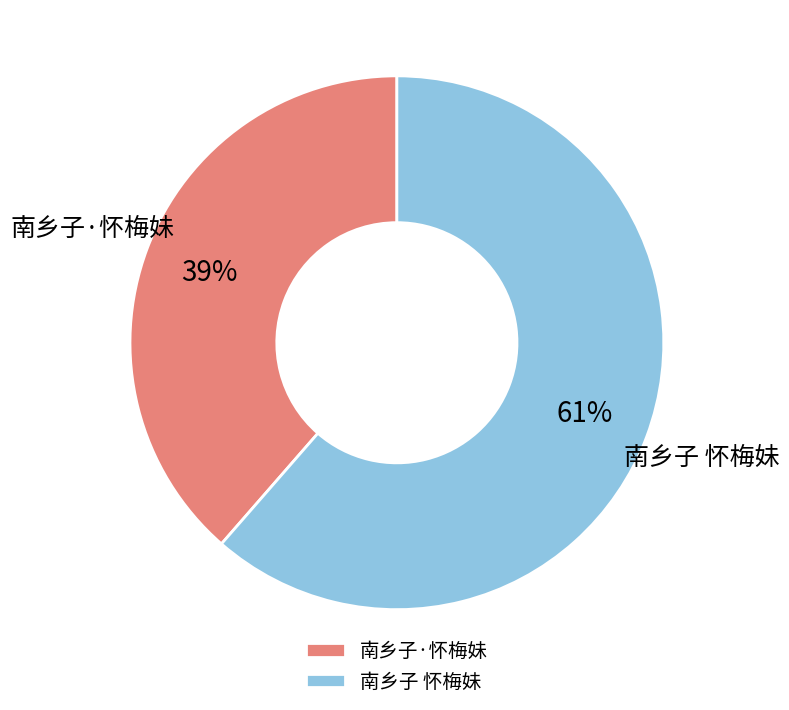

What is the ratio of the value at 南乡子·怀梅妹 to the value at 南乡子 怀梅妹?

0.6